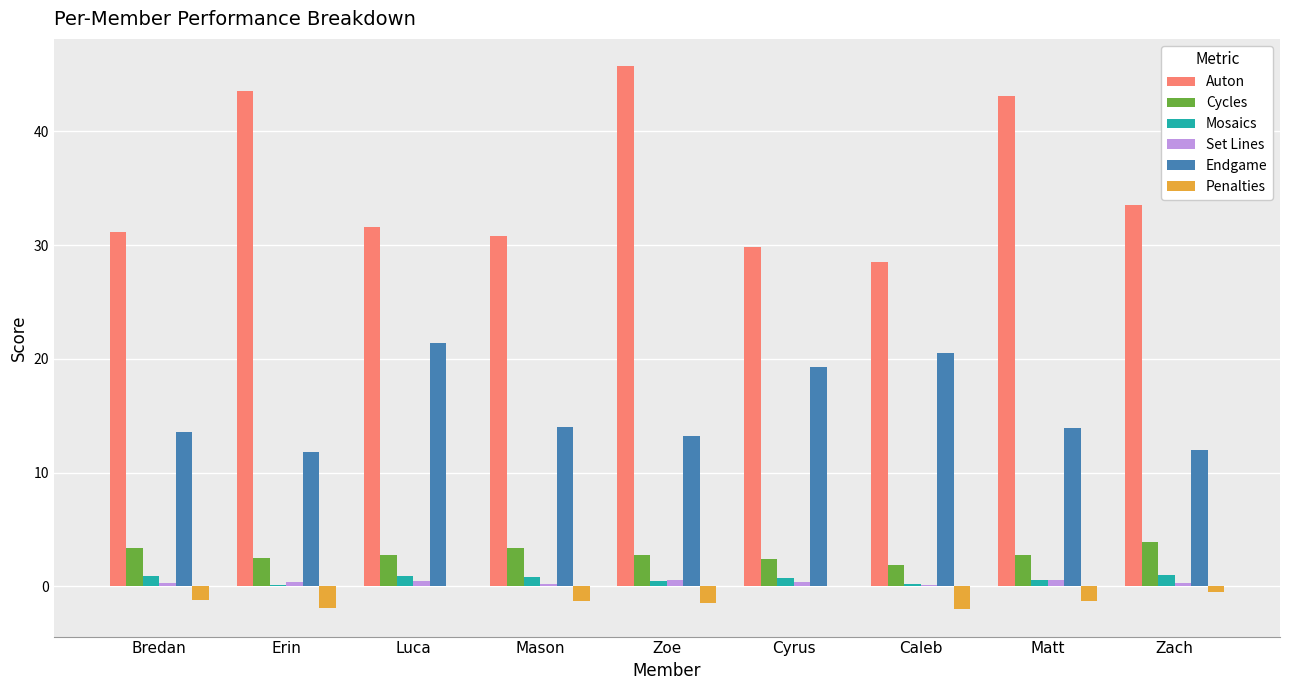

Which series has the largest total across all categories?

Auton